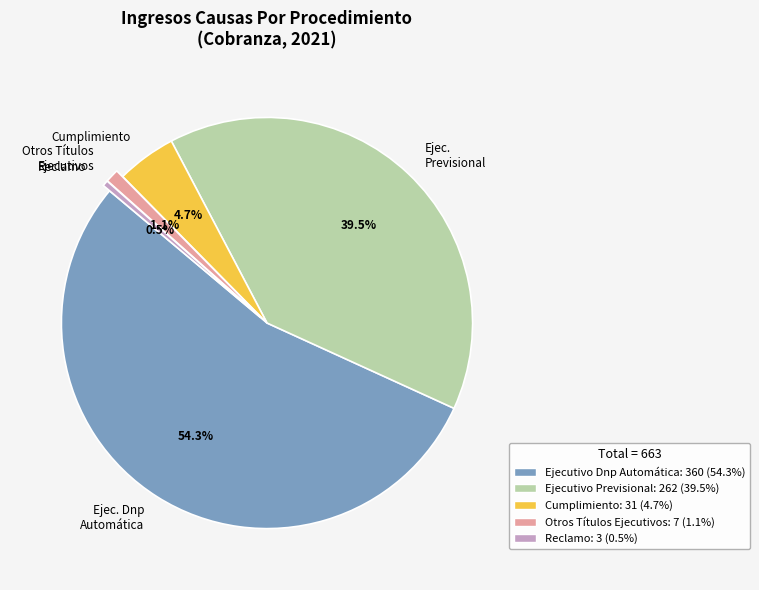

What portion of the pie excludes Otros Títulos Ejecutivos?

98.9%